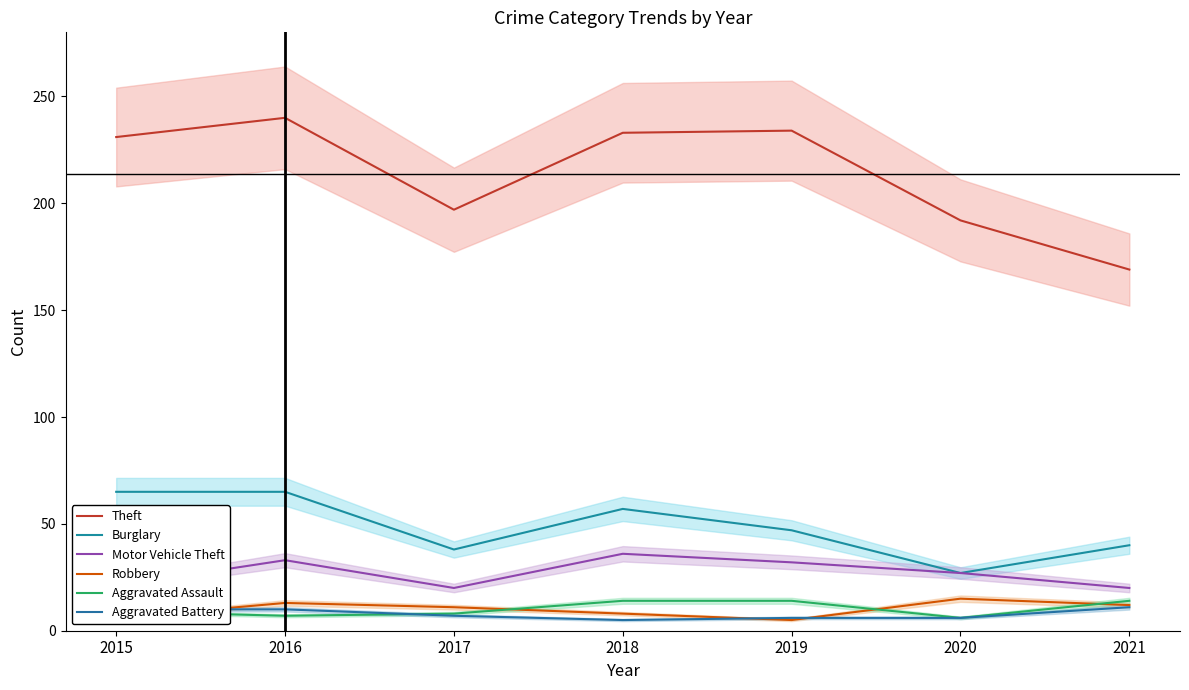

Which series has the largest total across all categories?

Theft